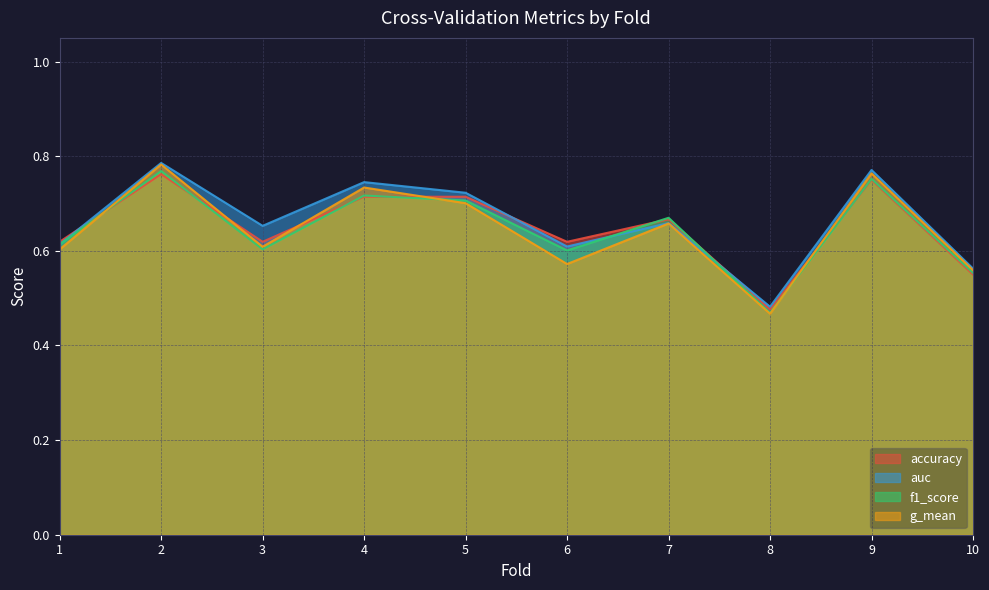

The value of auc at 9 is 0.8. True or false?

True